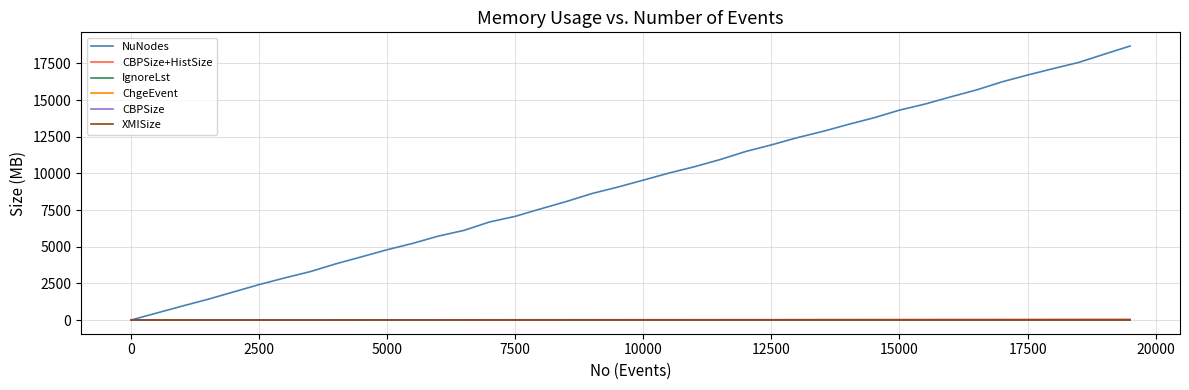

Which series has the largest total across all categories?

NuNodes